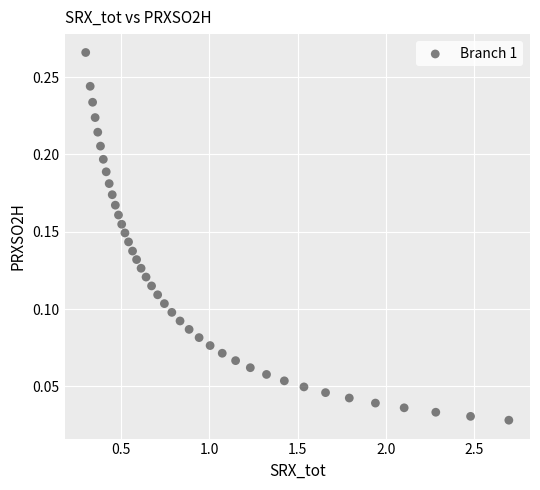

What is the range of X values (max minus min)?

2.4